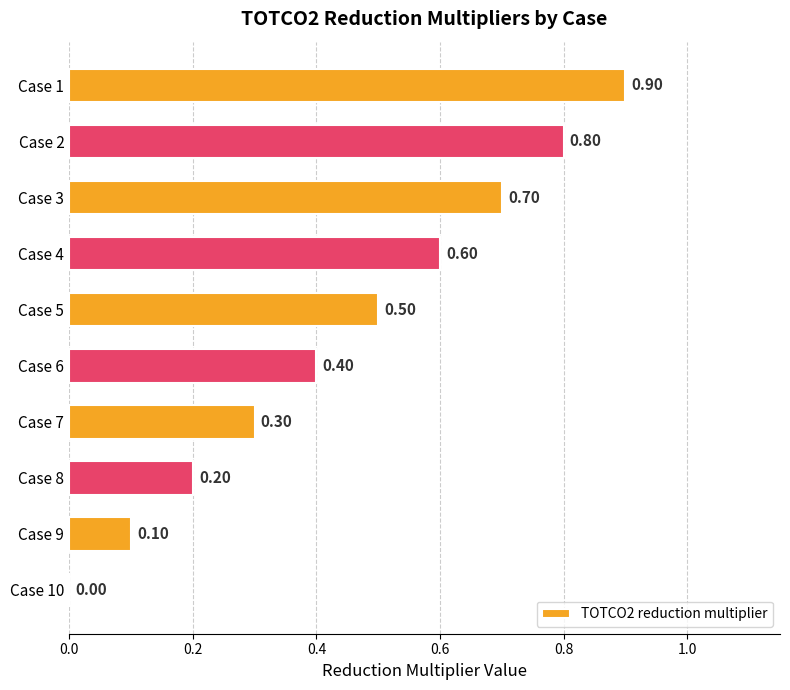

What is the change in value from Case 4 to Case 7?

-0.3